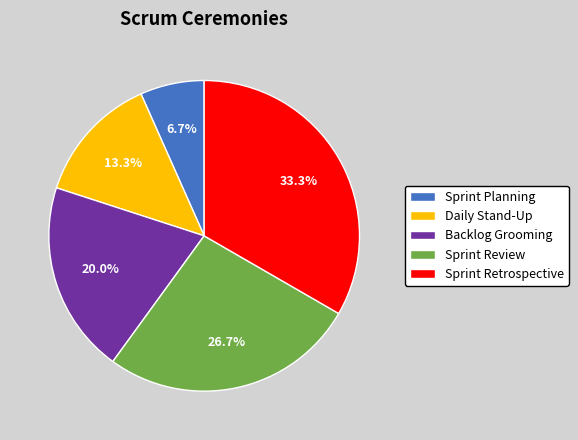

Is Sprint Planning the majority of the pie?

No